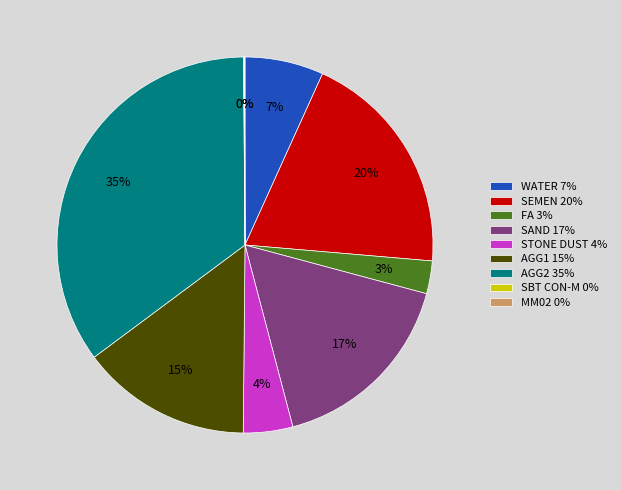

Between STONE DUST 4% and WATER 7%, which is larger?

WATER 7%